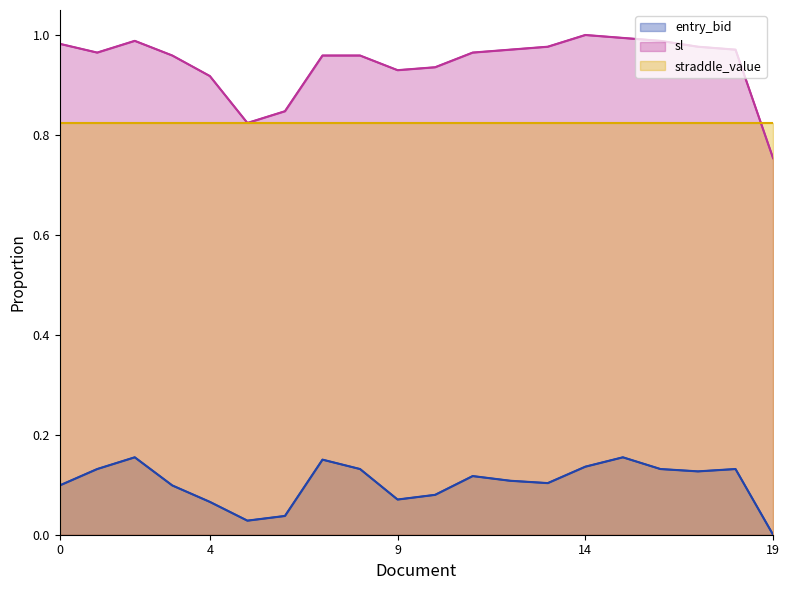

What is the sum of the sl values at 13 and 11?

1.9